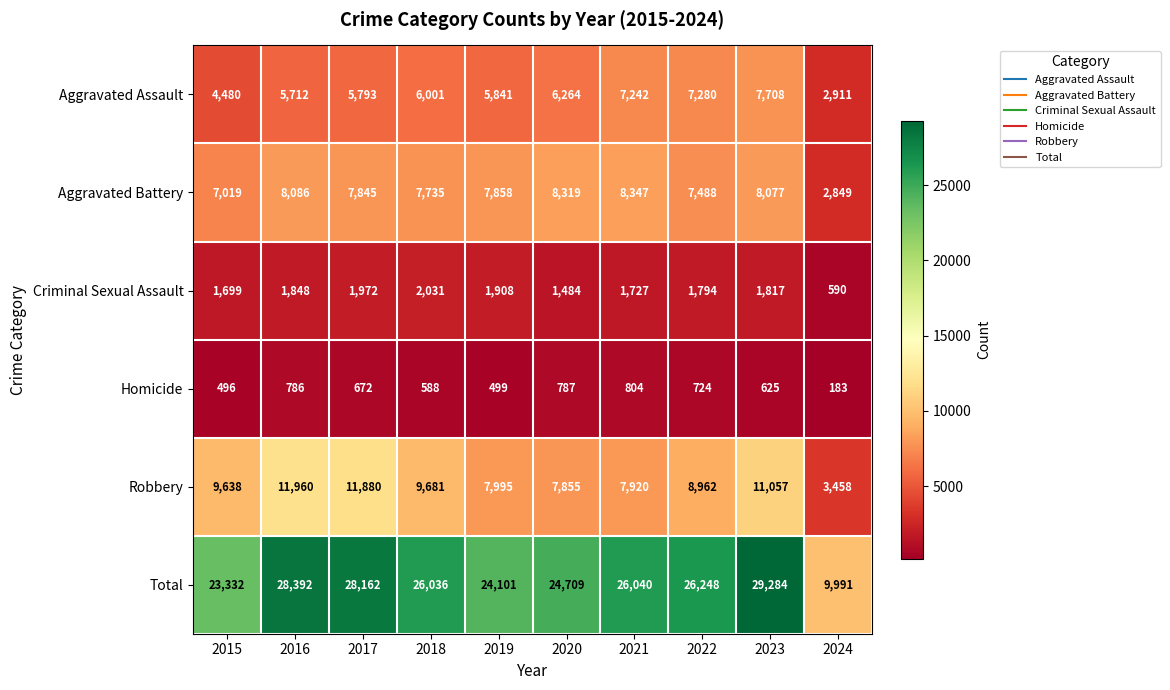

The value of Aggravated Battery at 2022 is 7488. True or false?

True